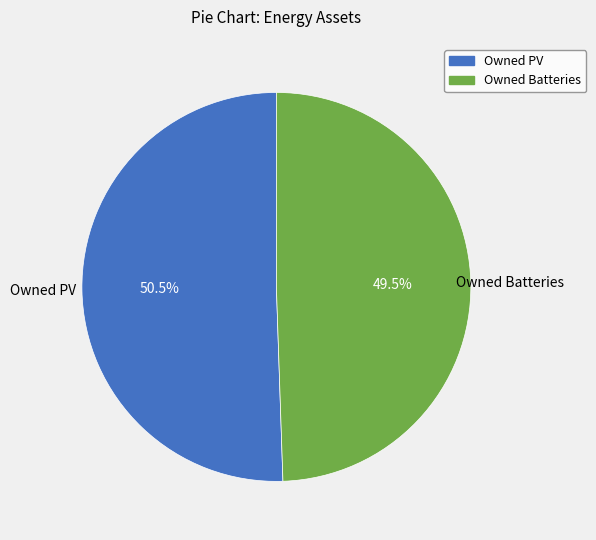

Is it true that Owned PV is 58% of the pie?

False